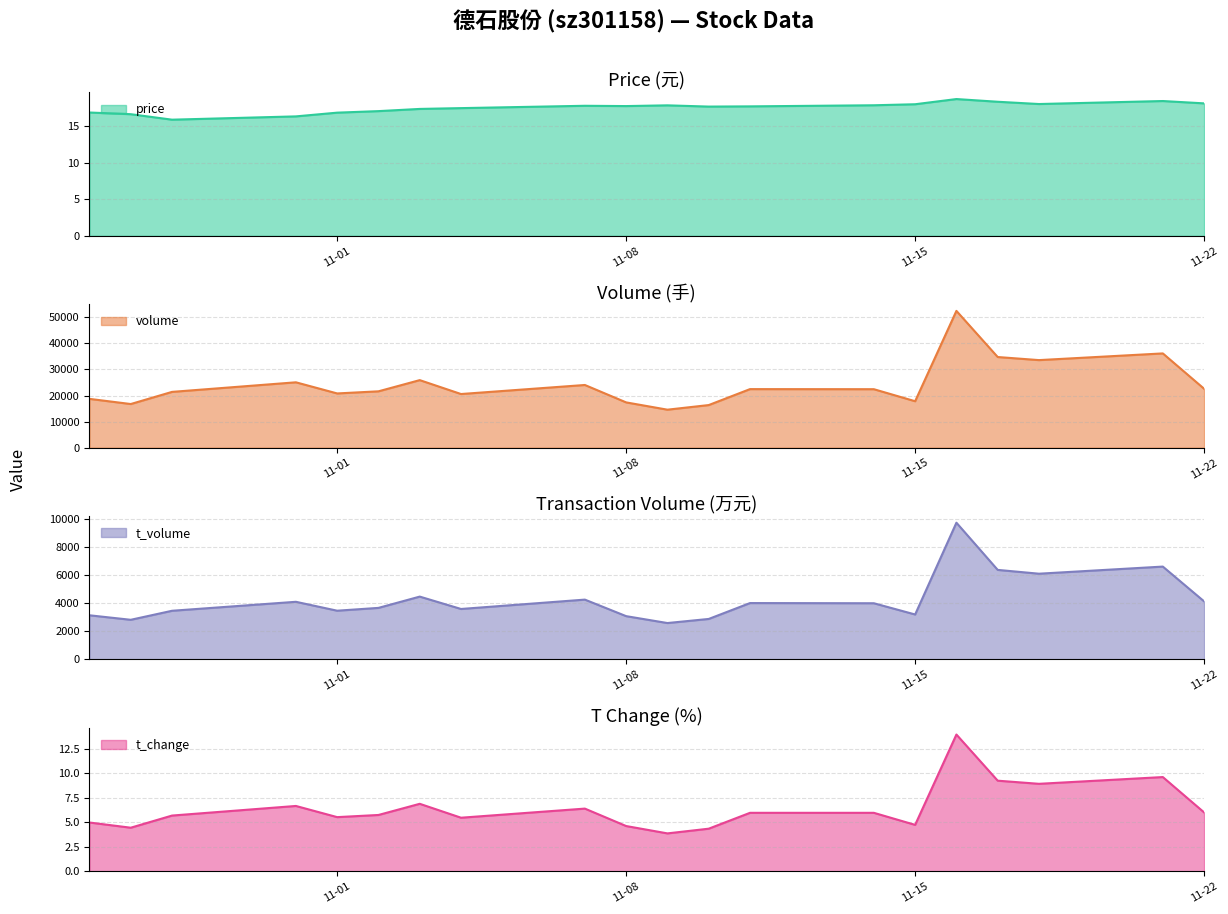

True or false: t_volume and volume intersect in this chart.

False